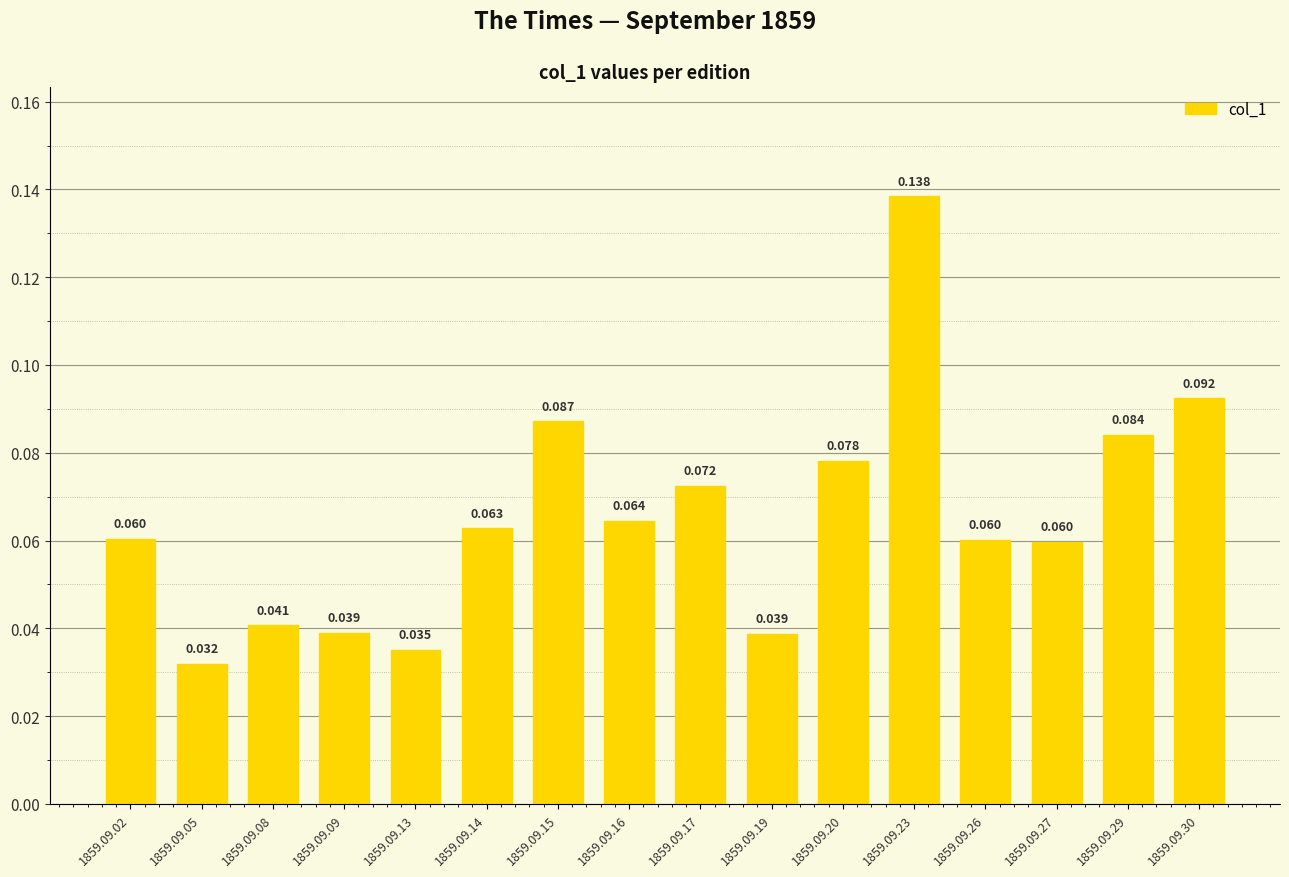

How many series are shown in this chart?

1